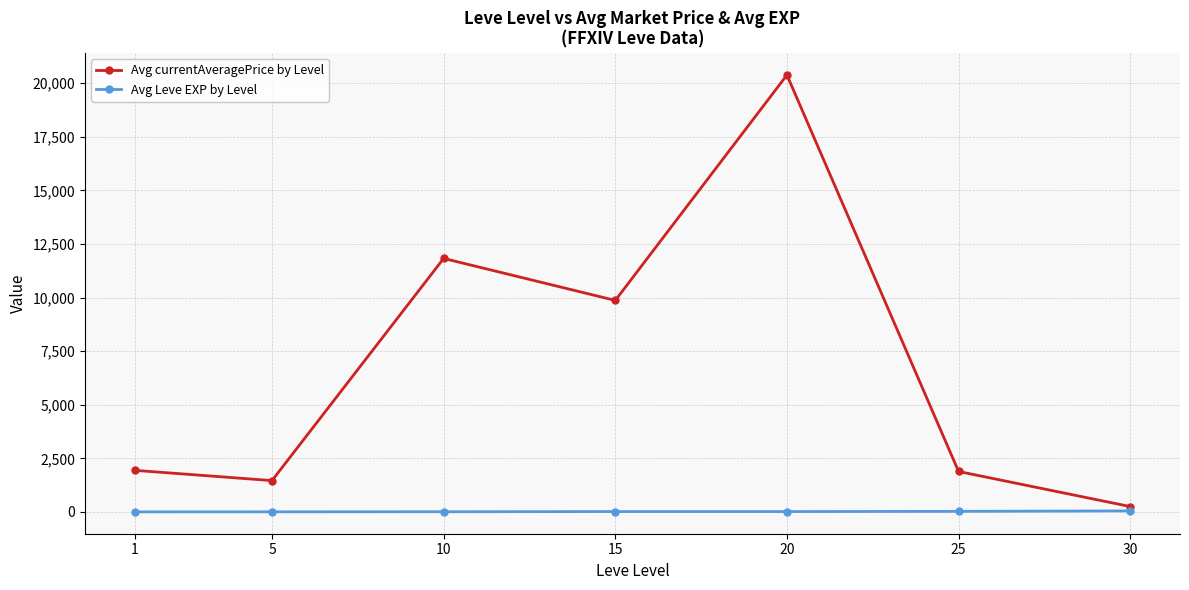

What is the difference between the highest and lowest values at 25?

1860.7